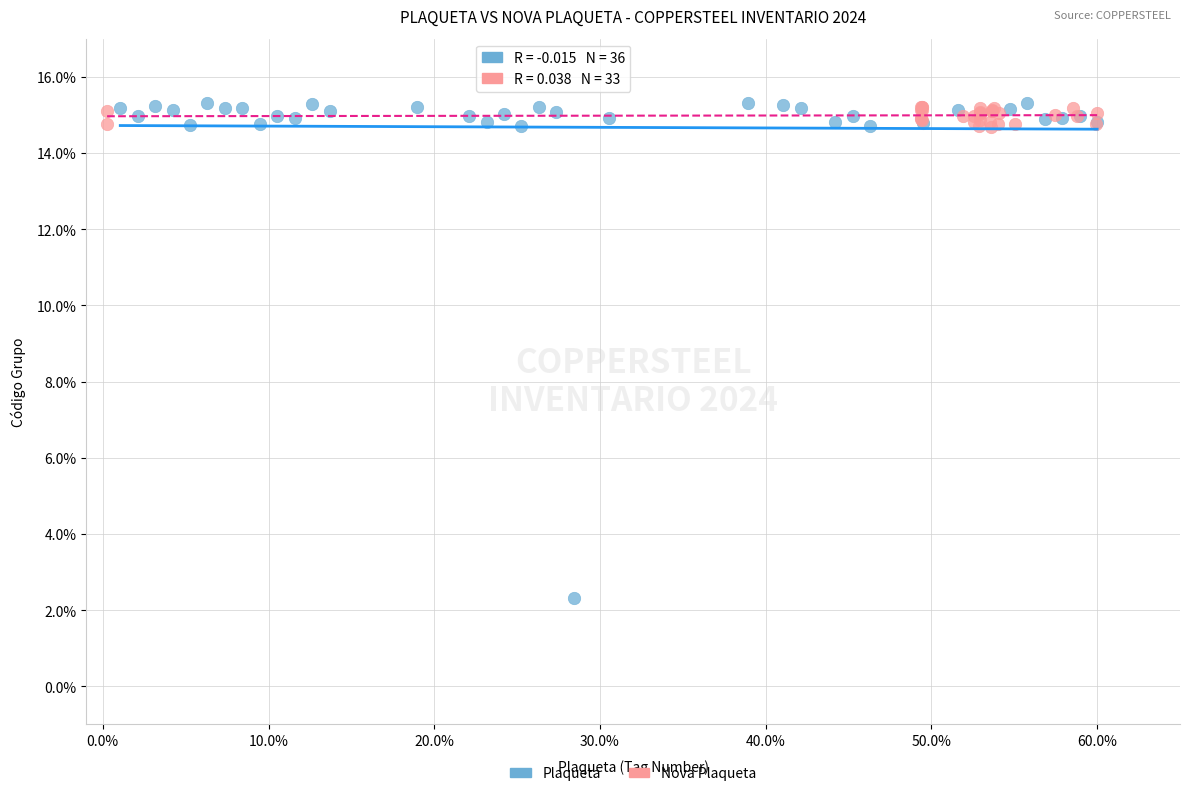

Which series contains the lowest Y value?

Plaqueta